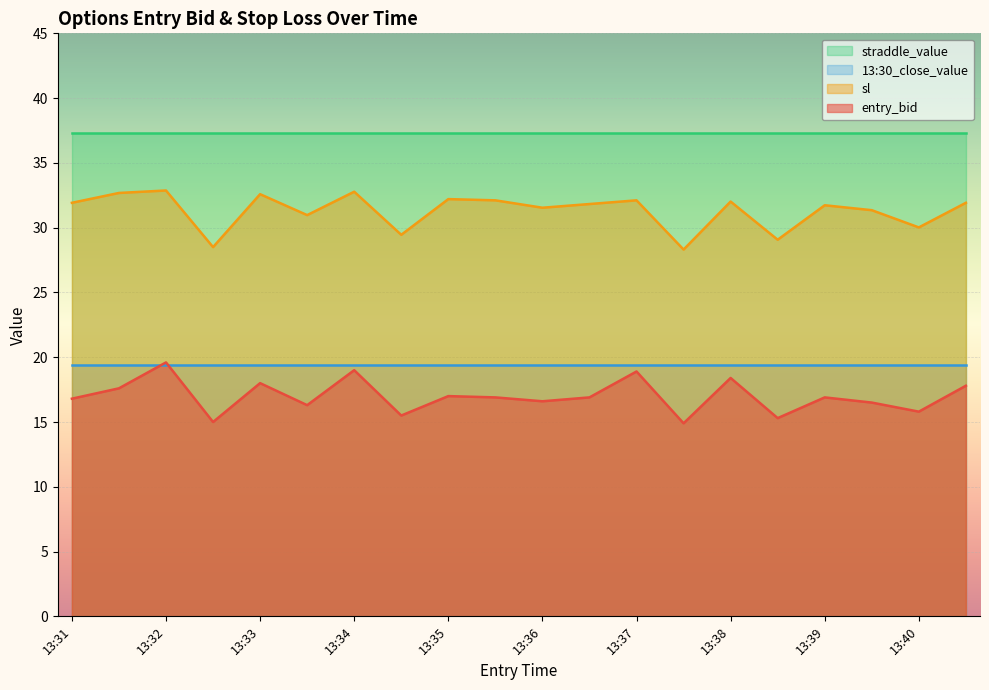

At 13:37, list the series in order from largest to smallest.

straddle_value, sl, 13:30_close_value, entry_bid